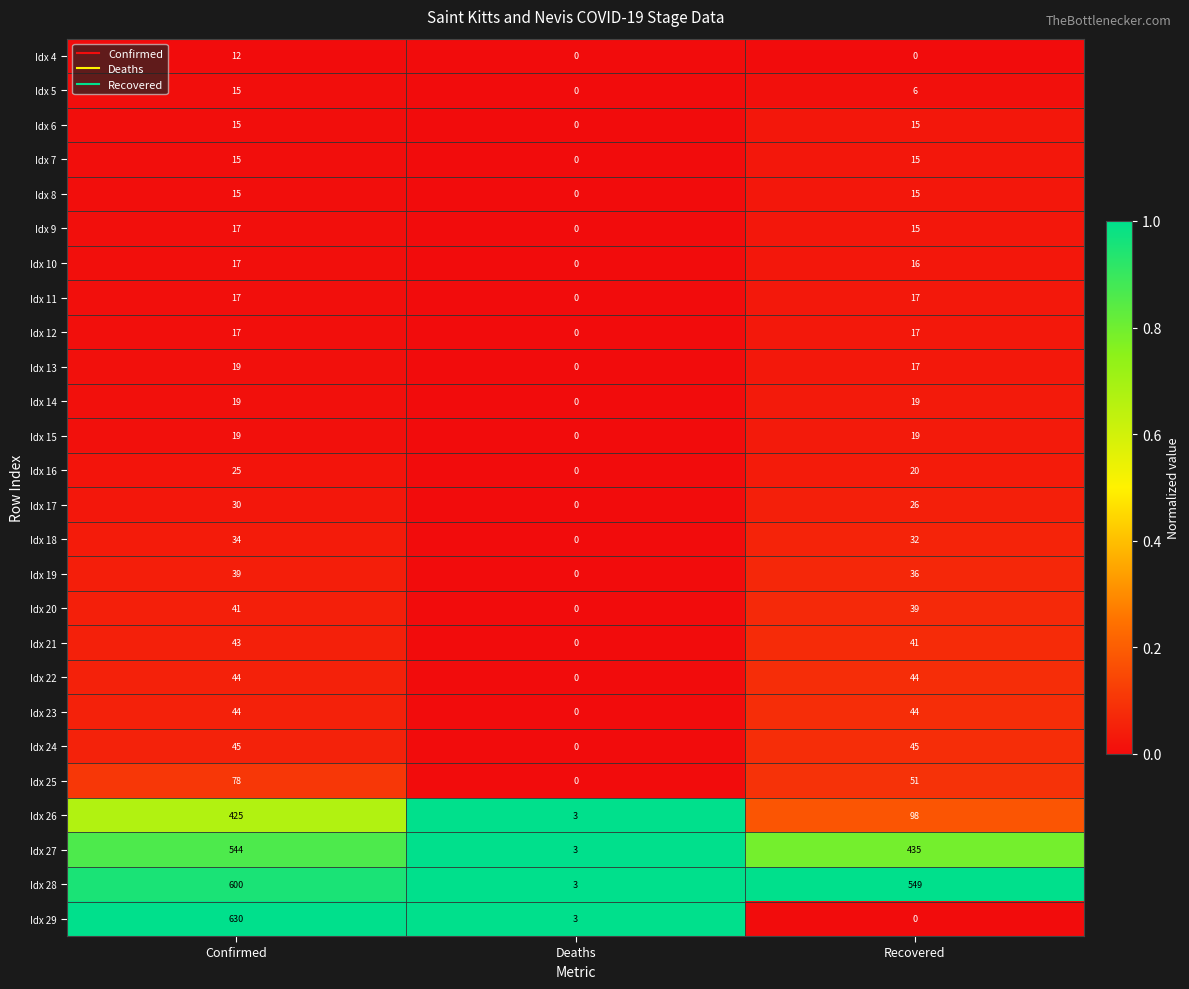

Rank the categories by Idx 17 value from highest to lowest.

Confirmed, Recovered, Deaths